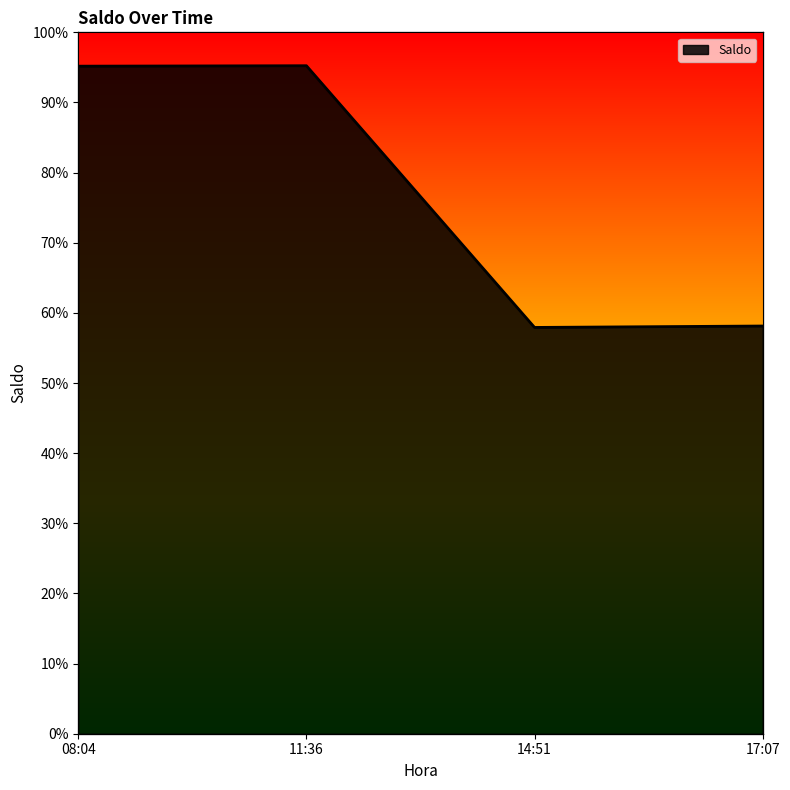

What is the maximum value shown in the chart?

95.2